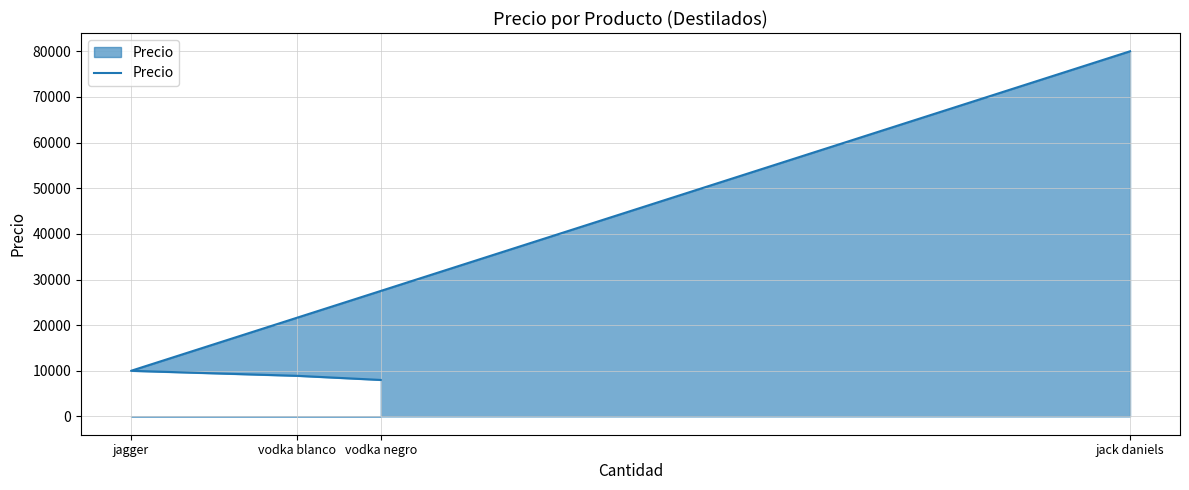

What value does the data have at jagger, to the nearest 100?

10000